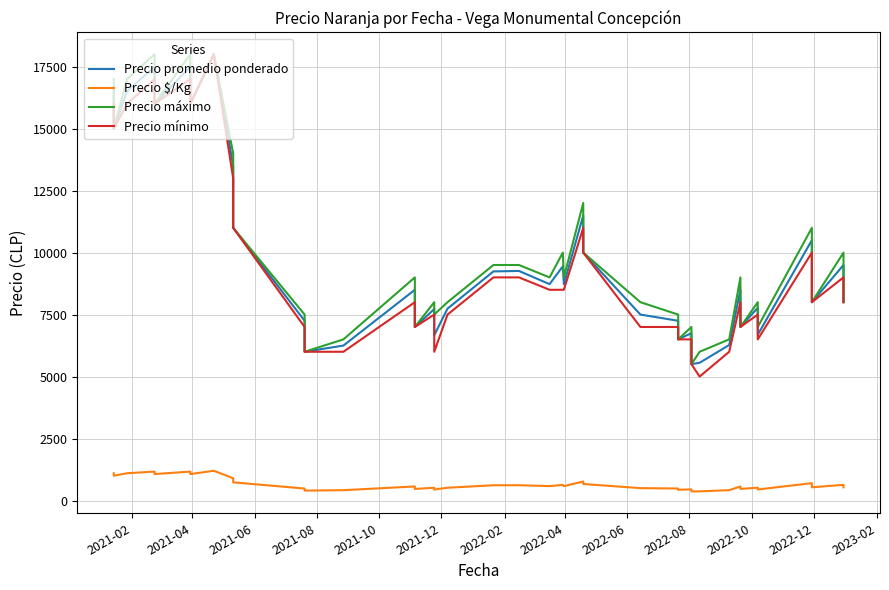

Is this an area chart (filled region under the line)?

No